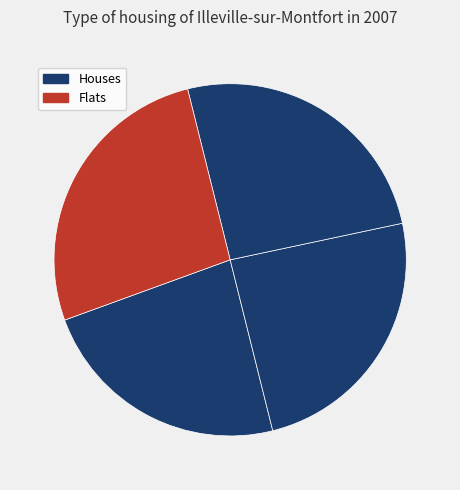

Rank the categories by value from lowest to highest.

0, 1, 2, 3